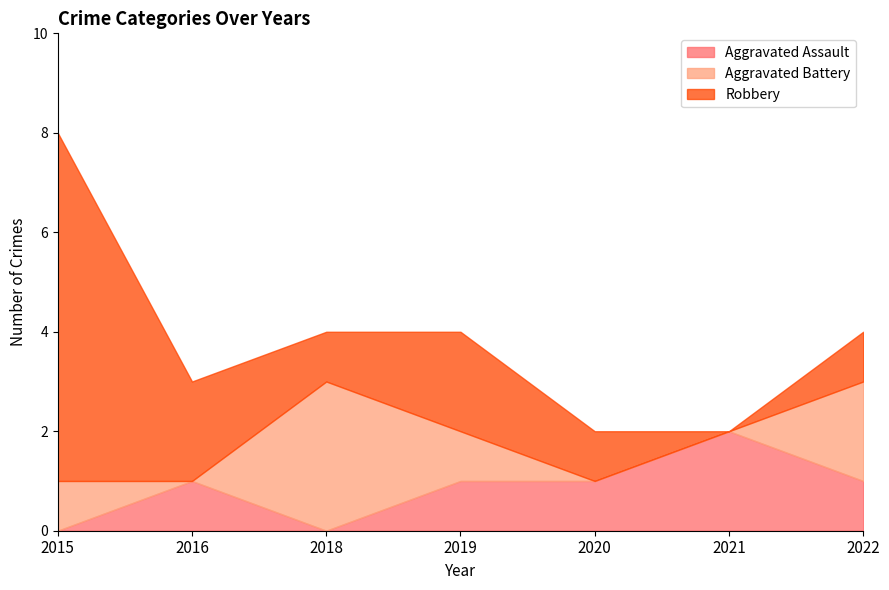

Rank the categories by Aggravated Assault value from highest to lowest.

2021, 2016, 2019, 2020, 2022, 2015, 2018